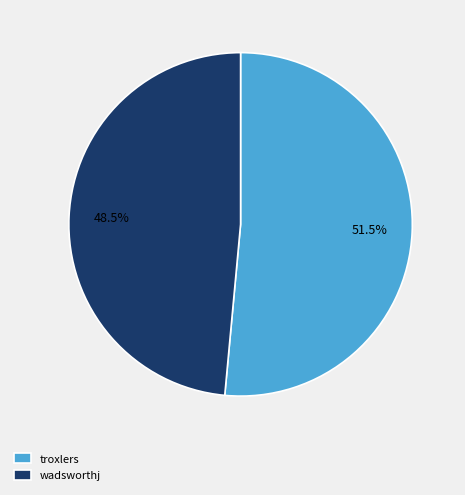

Is the sum of troxlers and wadsworthj greater than half?

Yes